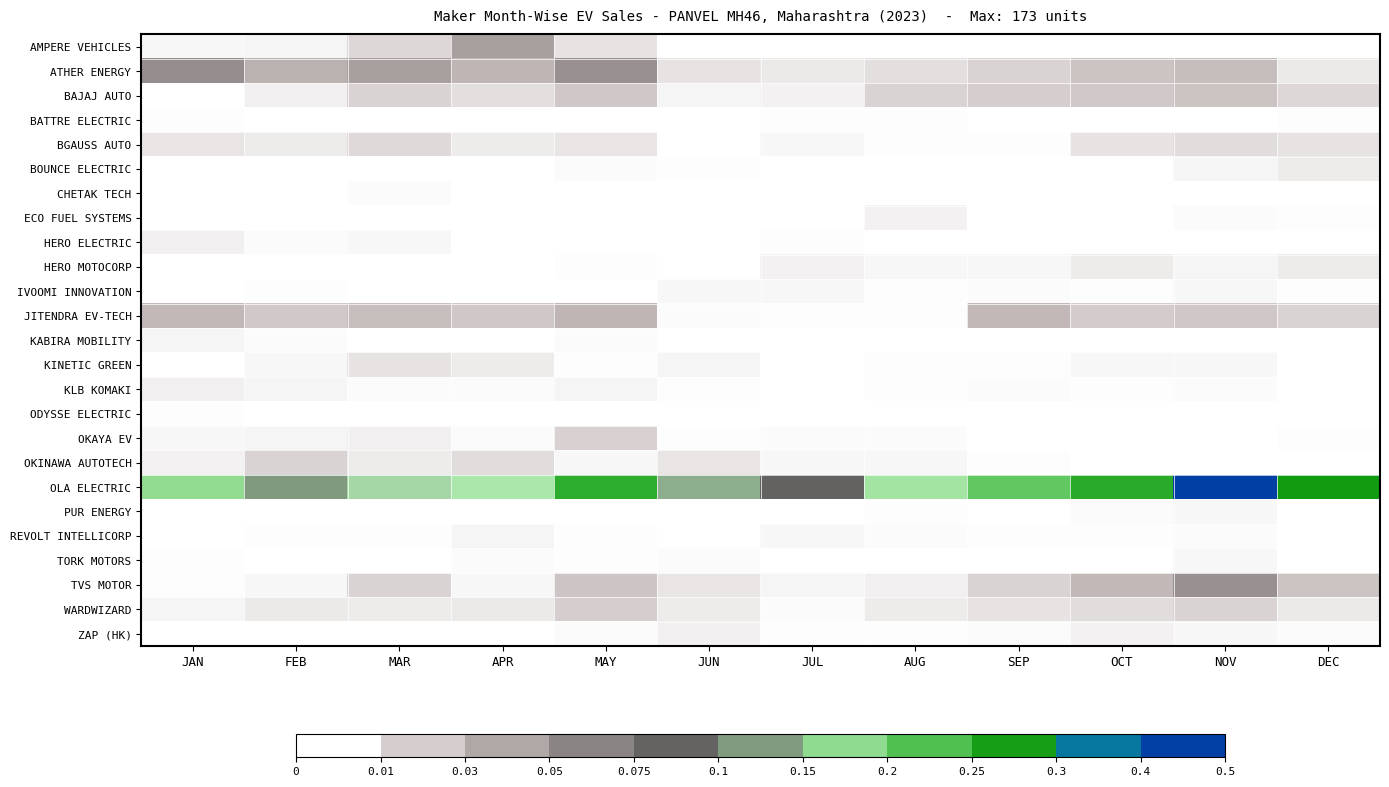

How many data points does each series have?

12